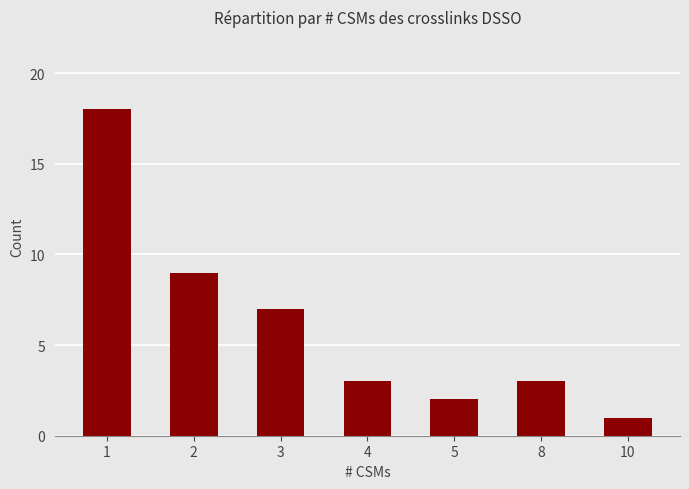

Are the bars horizontal?

No